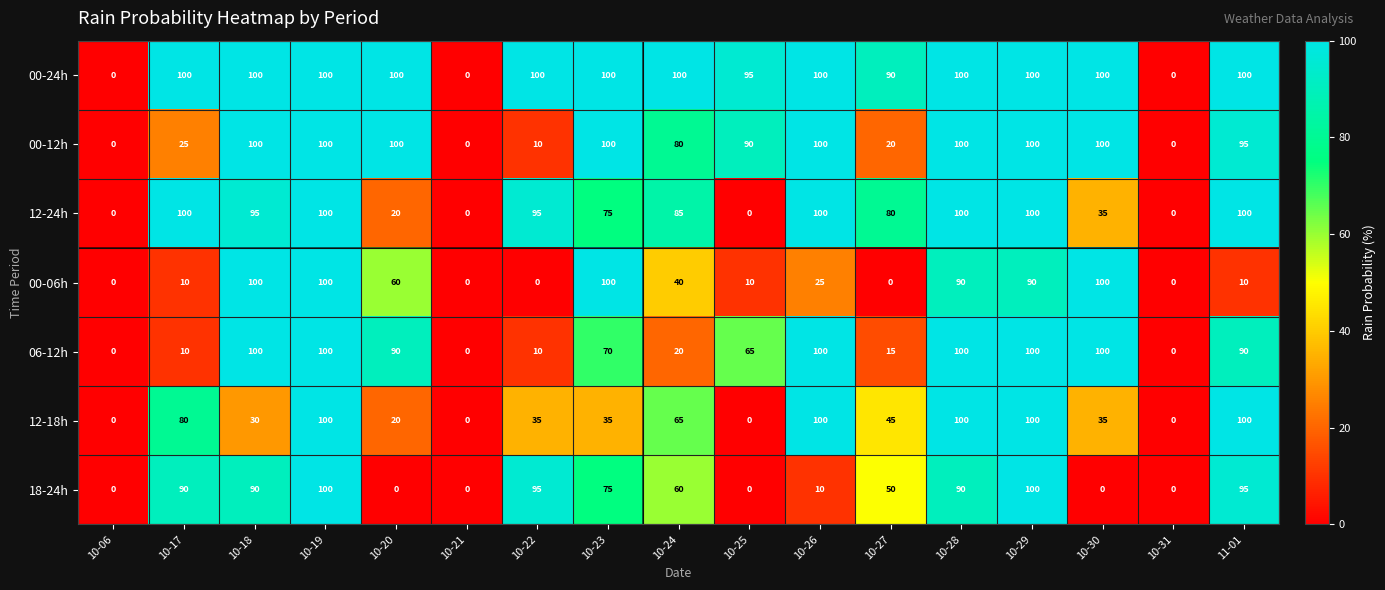

How many categories are shown in the chart?

17